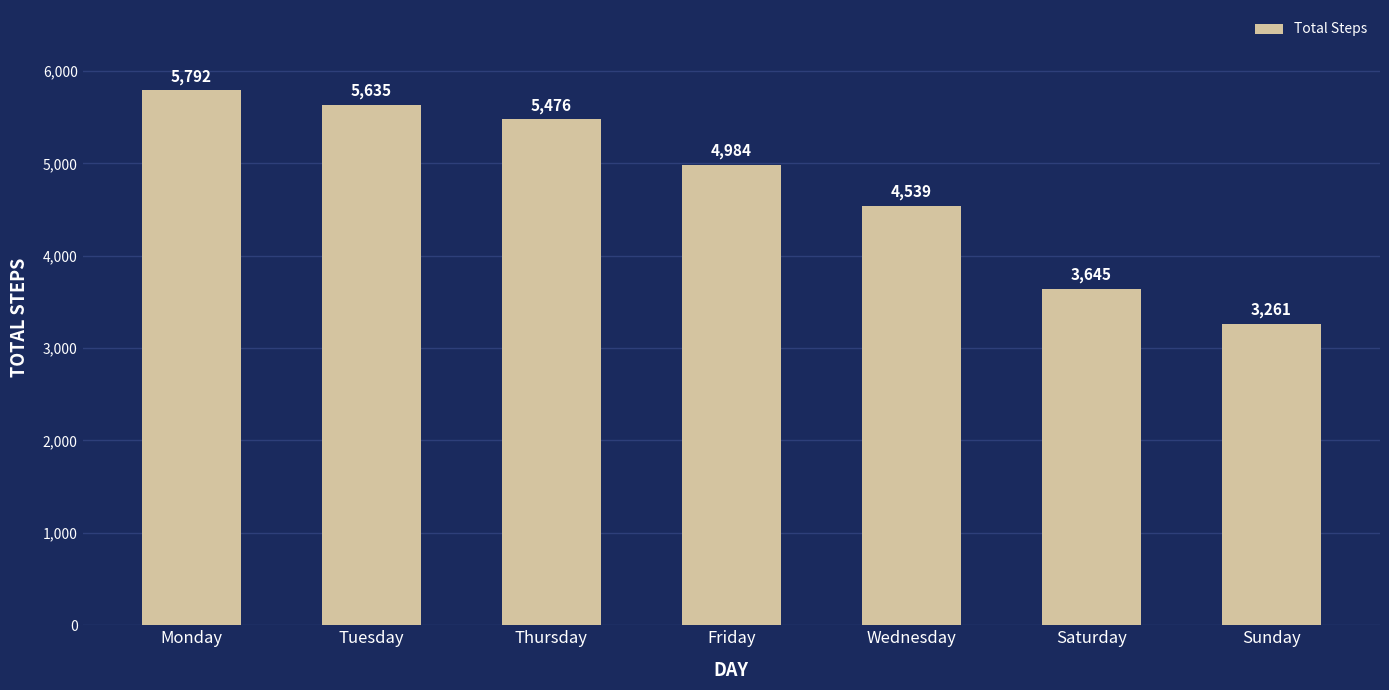

Are the bars horizontal?

No